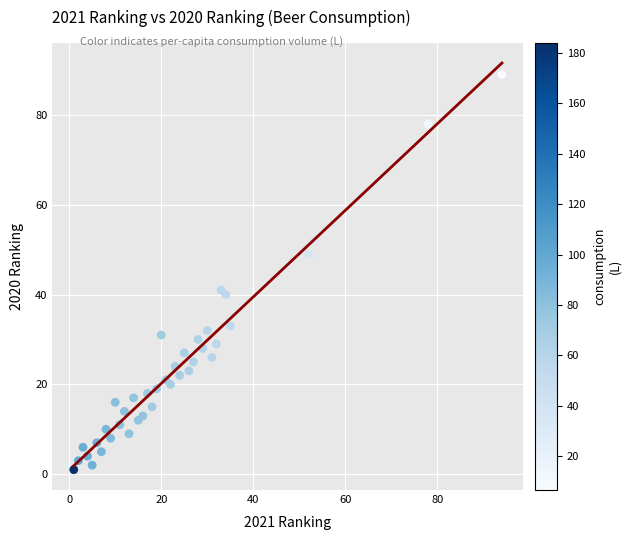

What is the range of Y values (max minus min)?

88